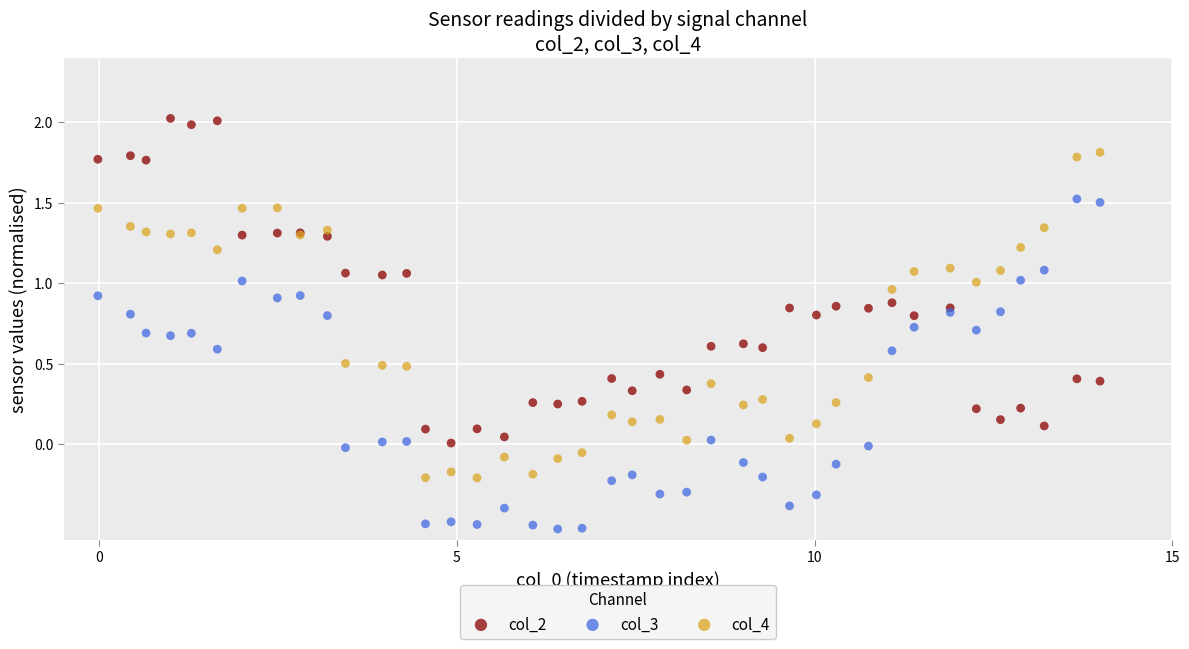

Which series contains the lowest Y value?

col_3